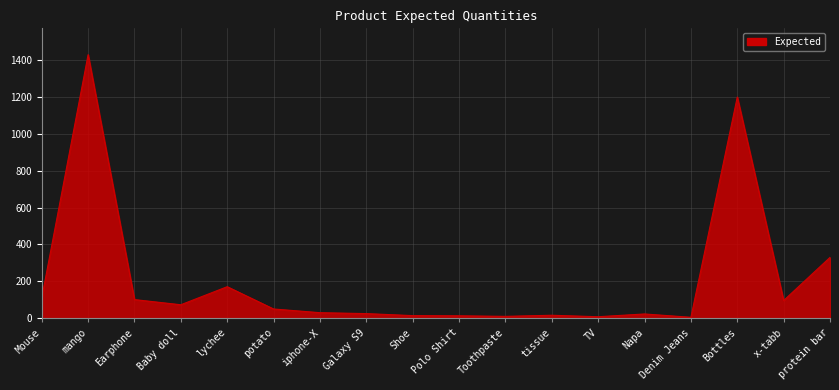

Approximately how many times larger is the value at x-tabb compared to Mouse?

0.9